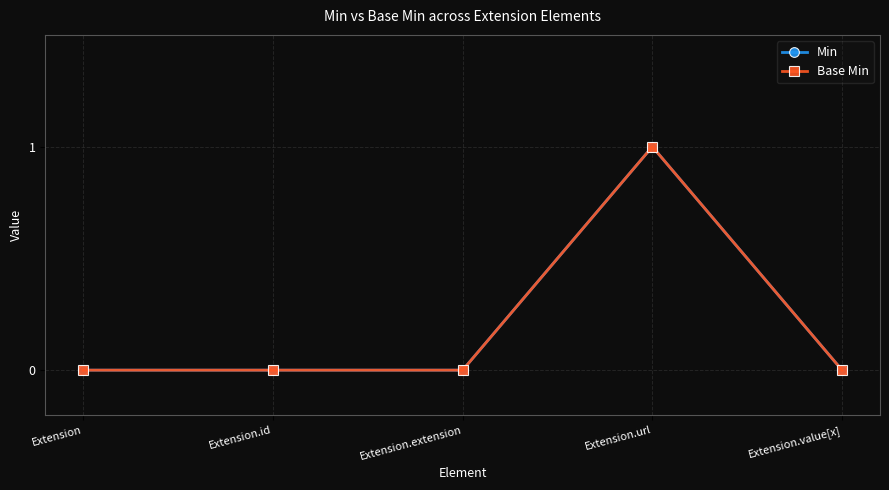

List the series in order of their peak value, lowest first.

Min, Base Min